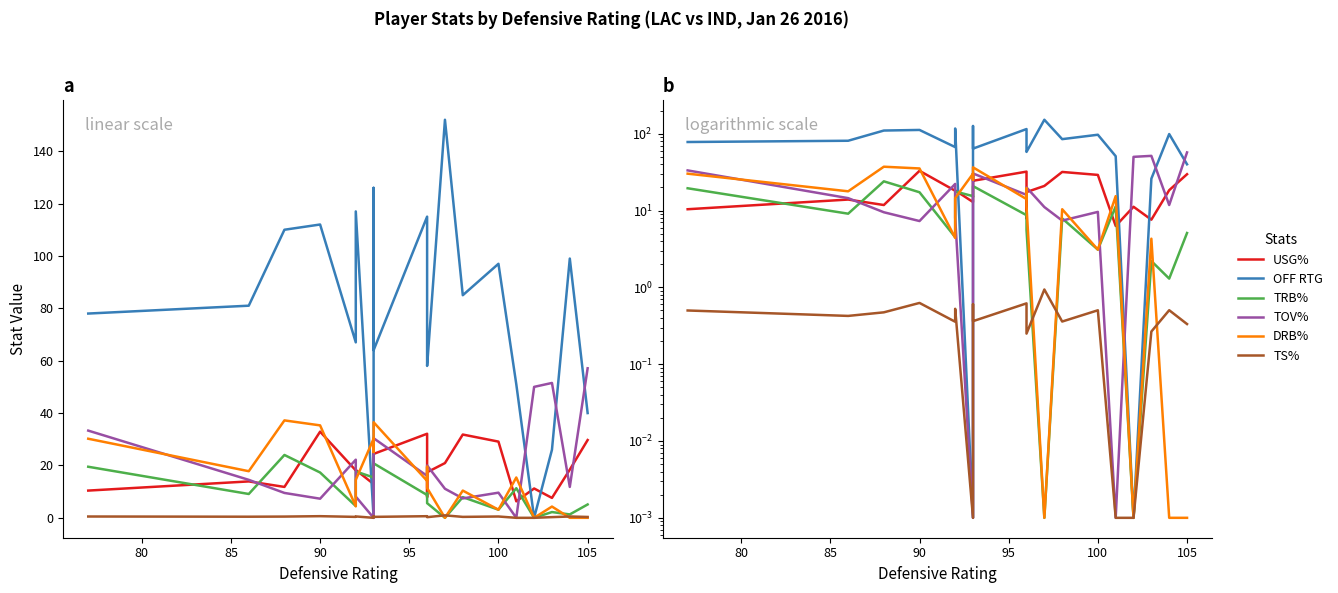

What is the sum of all DRB% values?

309.4